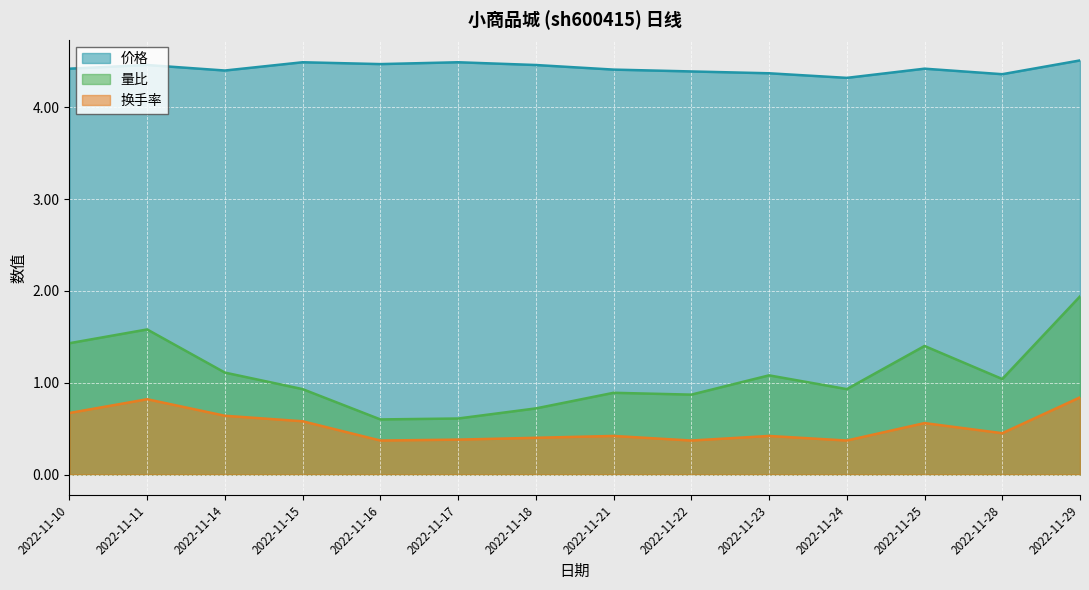

How many 换手率 values are between 0 and 1?

14